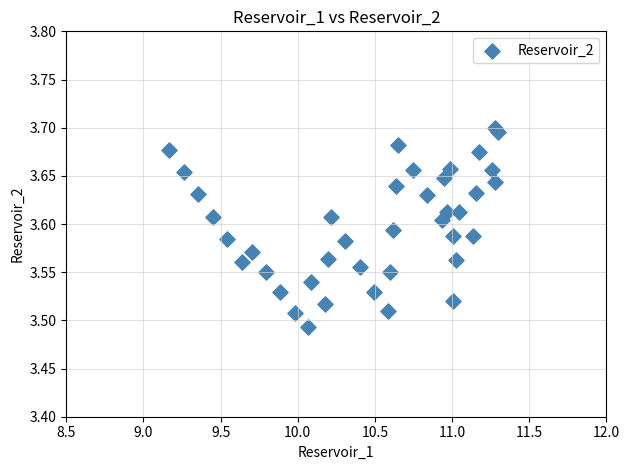

What is the range of X values (max minus min)?

2.1